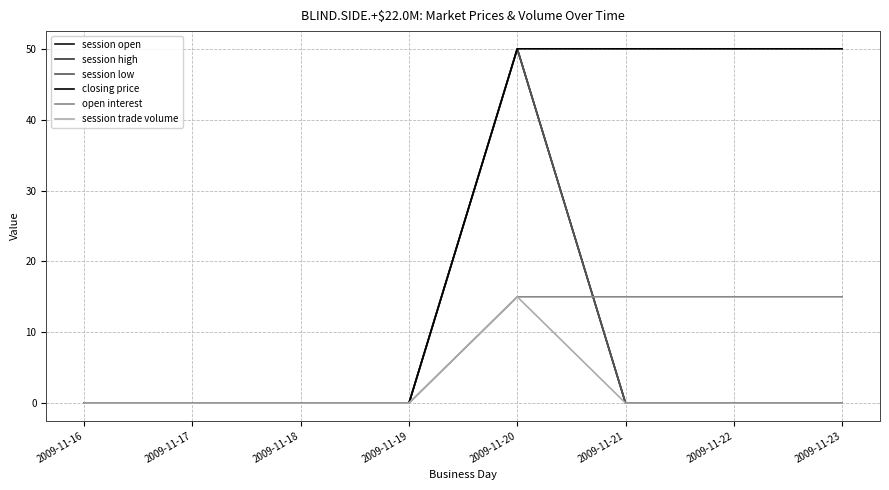

Does the chart have visible grid lines?

Yes